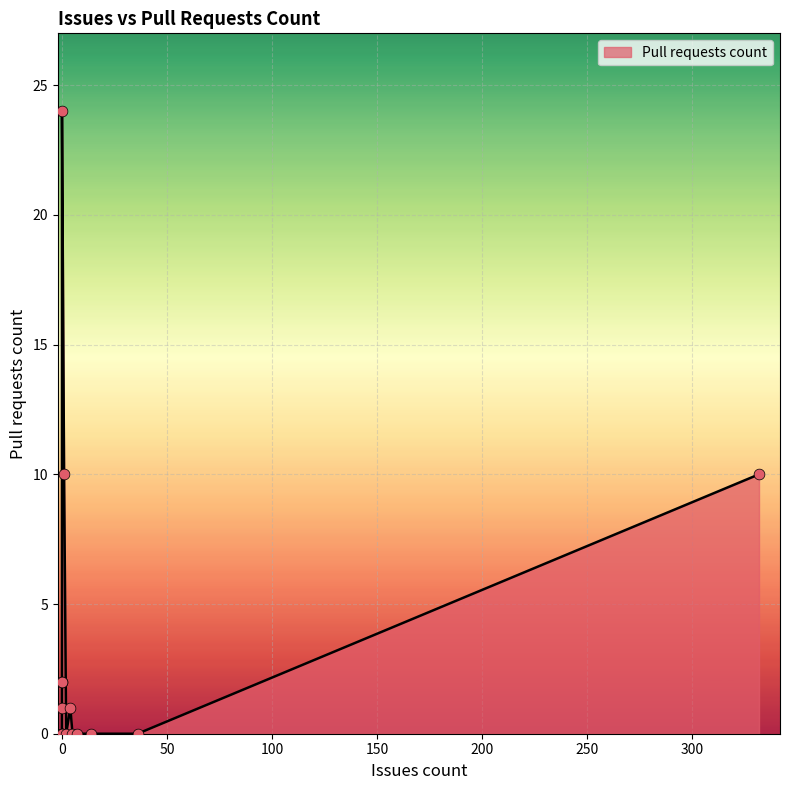

What is the change in value from Cake.Extensions.PoC to Cake.Tool?

+10